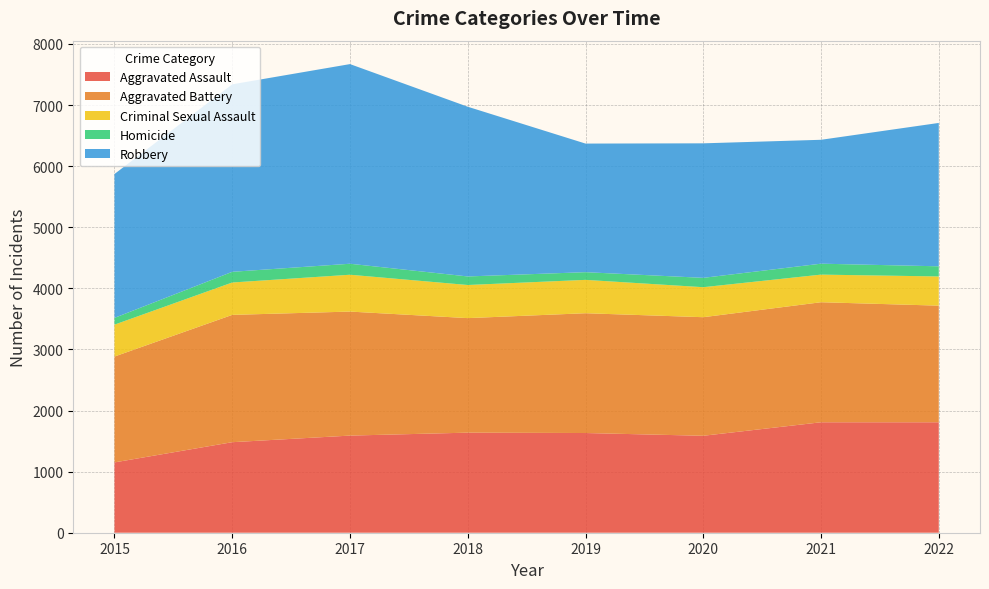

Reading left to right, list all the values displayed in this chart.

Aggravated Assault: 1151	1482	1590	1638	1632	1587	1808	1808
Aggravated Battery: 1733	2084	2030	1875	1961	1941	1965	1909
Criminal Sexual Assault: 522	530	603	542	546	491	452	478
Homicide: 111	175	180	140	126	153	179	166
Robbery: 2355	3069	3268	2778	2105	2202	2028	2347